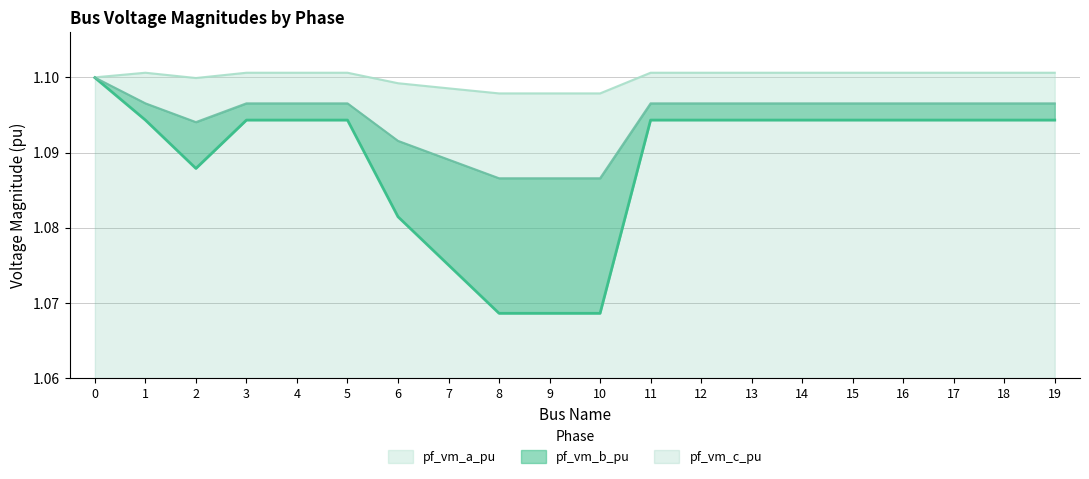

Which category has the highest value across all series?

1